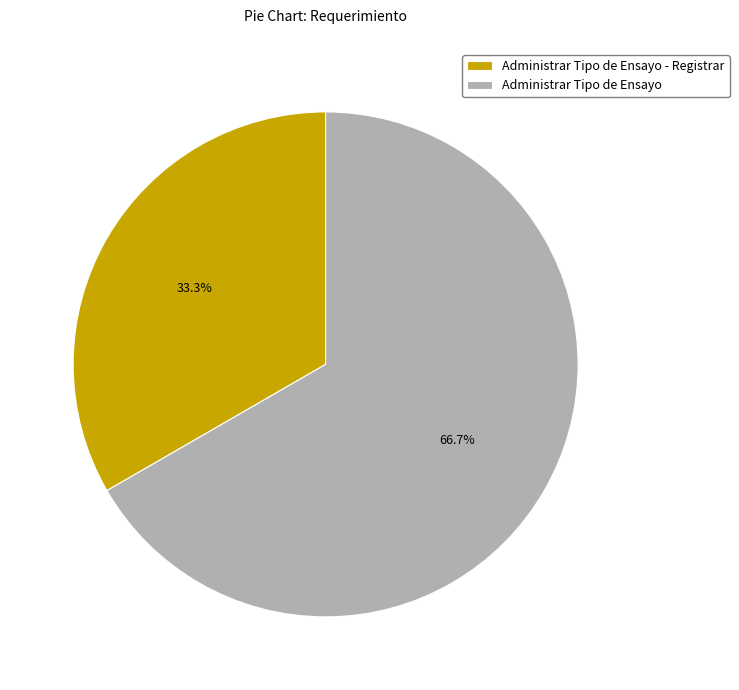

Rank the categories by value from highest to lowest.

Administrar Tipo de Ensayo, Administrar Tipo de Ensayo - Registrar